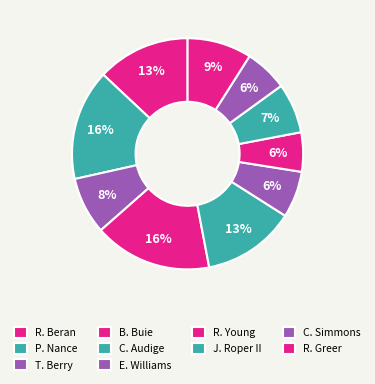

Does any single category account for the majority?

No